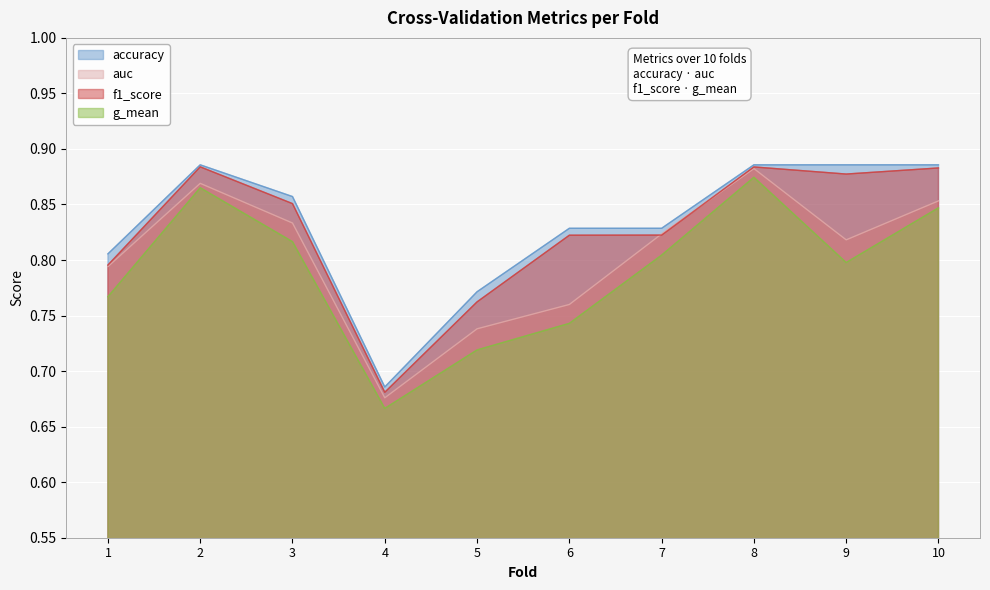

Between 10 and 8, which is larger?

10